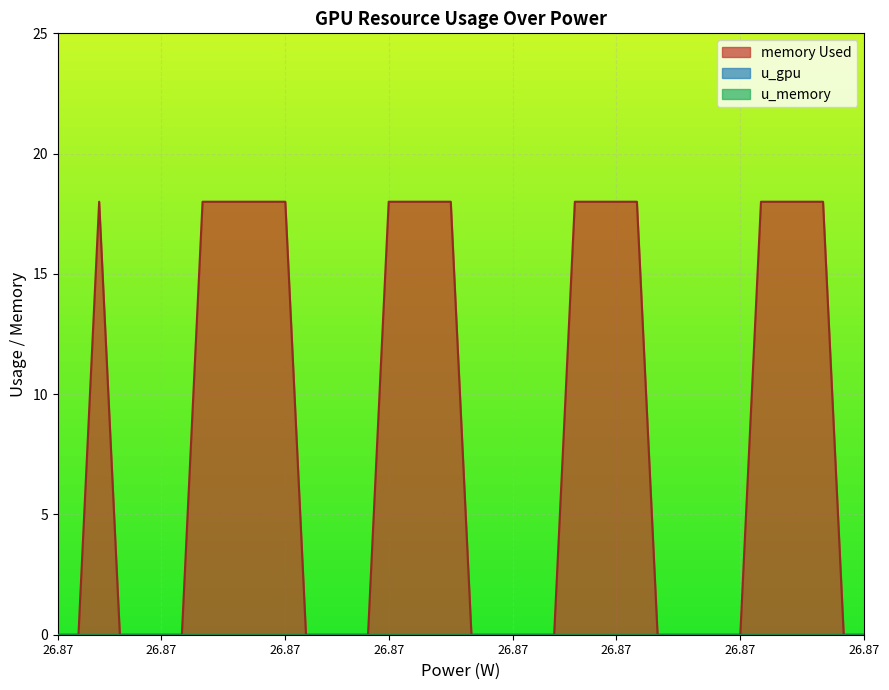

Reading left to right, transcribe all the data shown in this chart.

memory Used: 0=0	1=0	2=18	3=0	4=0	5=0	6=0	7=18	8=18	9=18	10=18	11=18	12=0	13=0	14=0	15=0	16=18	17=18	18=18	19=18	20=0	21=0	22=0	23=0	24=0	25=18	26=18	27=18	28=18	29=0	30=0	31=0	32=0	33=0	34=18	35=18	36=18	37=18	38=0	39=0
u_gpu: 0=0	1=0	2=0	3=0	4=0	5=0	6=0	7=0	8=0	9=0	10=0	11=0	12=0	13=0	14=0	15=0	16=0	17=0	18=0	19=0	20=0	21=0	22=0	23=0	24=0	25=0	26=0	27=0	28=0	29=0	30=0	31=0	32=0	33=0	34=0	35=0	36=0	37=0	38=0	39=0
u_memory: 0=0	1=0	2=0	3=0	4=0	5=0	6=0	7=0	8=0	9=0	10=0	11=0	12=0	13=0	14=0	15=0	16=0	17=0	18=0	19=0	20=0	21=0	22=0	23=0	24=0	25=0	26=0	27=0	28=0	29=0	30=0	31=0	32=0	33=0	34=0	35=0	36=0	37=0	38=0	39=0